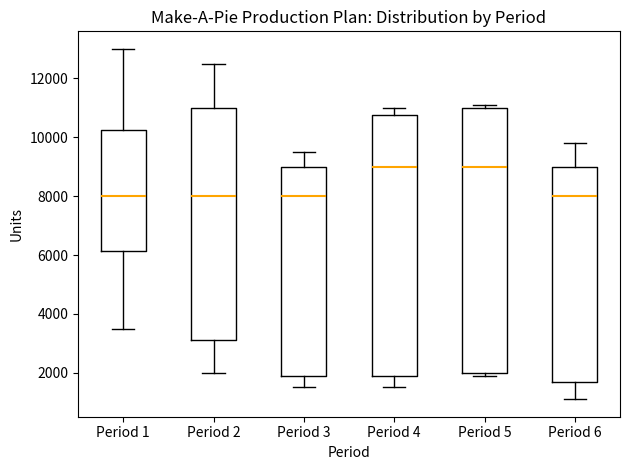

Reading left to right, read every box against the y-axis: the position of its median line, the range the box covers, and the ends of its whiskers. The values are not printed on the chart, so give them approximately, as read against the axis.

Period 1: median 8000, box 6200 to 10200, whiskers 3600 to 13000
Period 2: median 8000, box 3200 to 11000, whiskers 2000 to 12600
Period 3: median 8000, box 1800 to 9000, whiskers 1600 to 9600
Period 4: median 9000, box 1800 to 10800, whiskers 1600 to 11000
Period 5: median 9000, box 2000 to 11000, whiskers 2000 (just below the box's lower edge) to 11200
Period 6: median 8000, box 1800 to 9000, whiskers 1200 to 9800